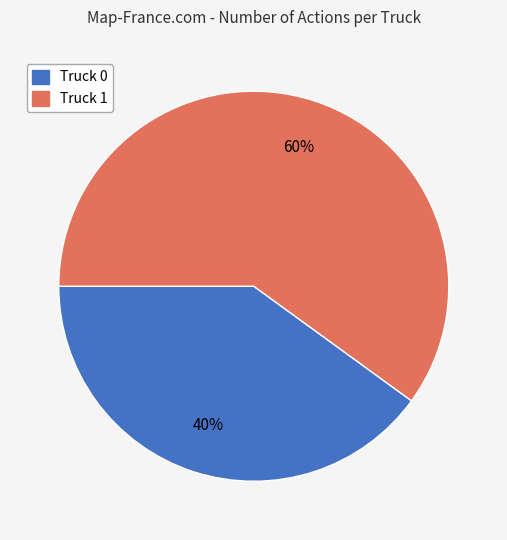

Combined, do Truck 0 and Truck 1 account for over 50%?

Yes